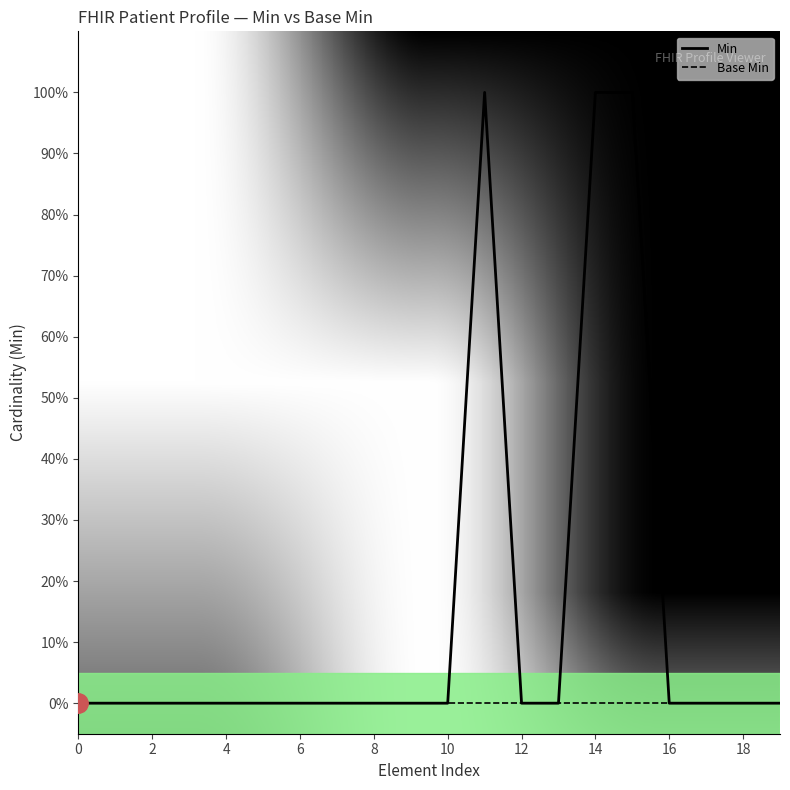

What are all the series names shown in the legend?

Min, Base Min